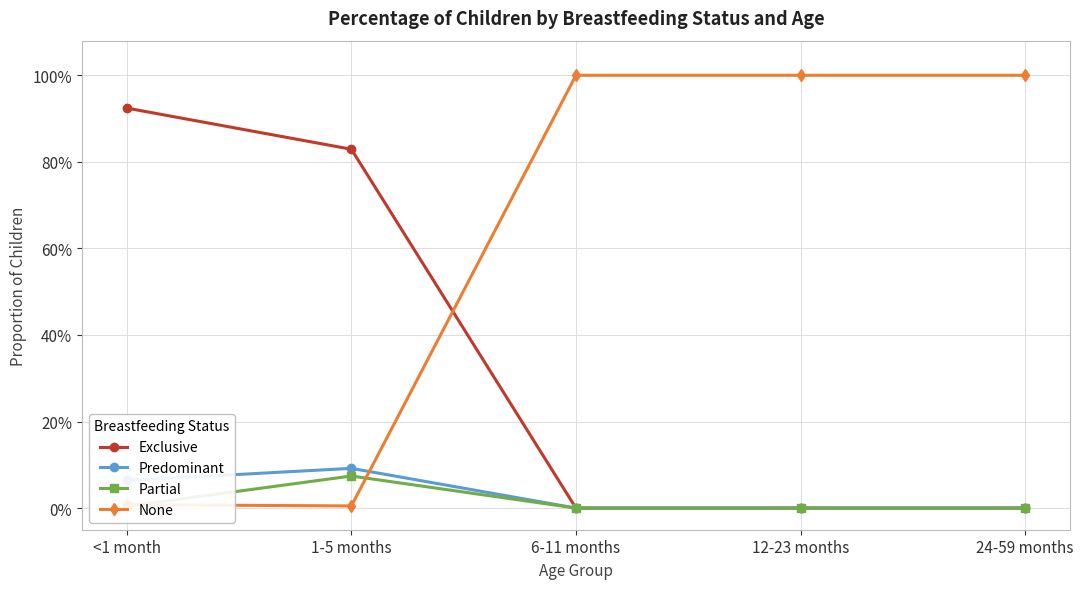

Does the chart have visible grid lines?

Yes